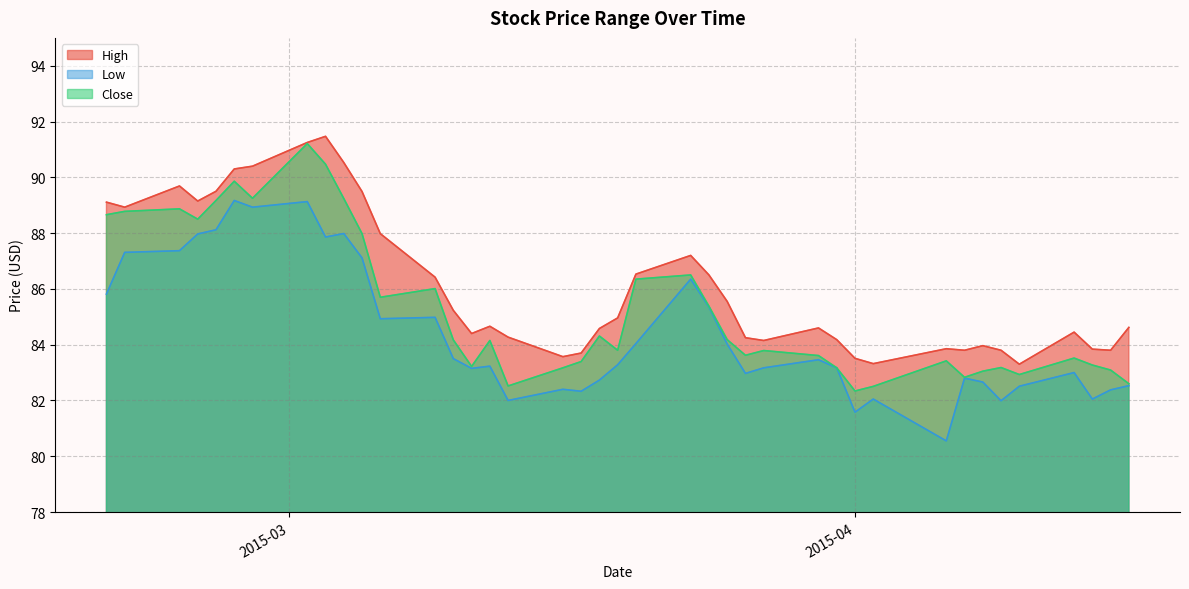

True or false: Close has a value of 88.0 at 2015-03-05.

True